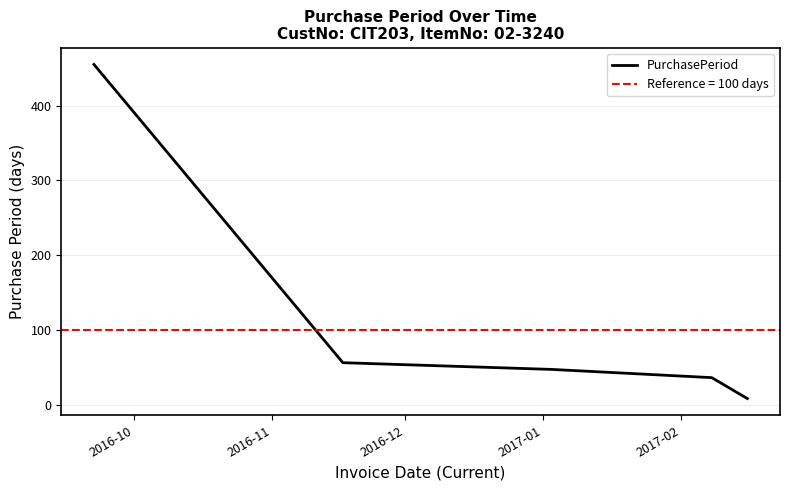

Reading left to right, extract all data points from this chart.

455	56	47	36	8